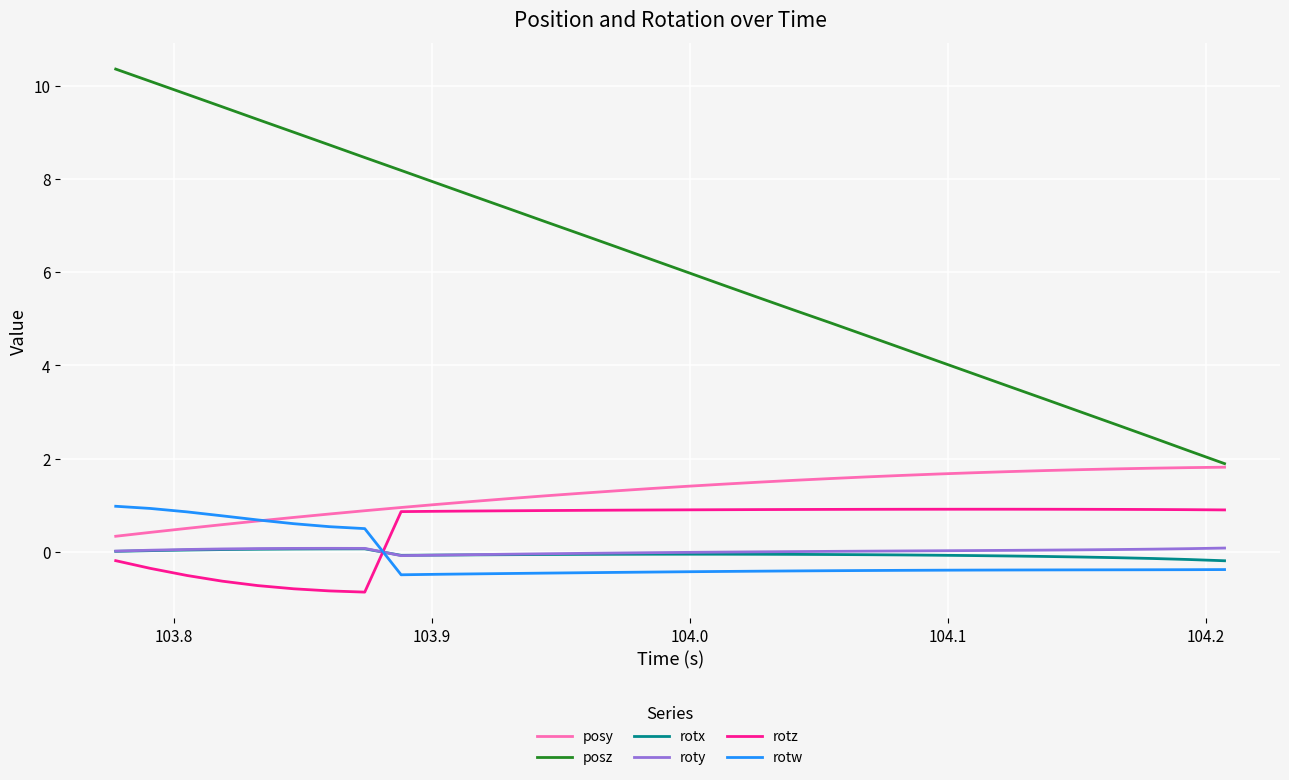

Which series has the largest total across all categories?

posz